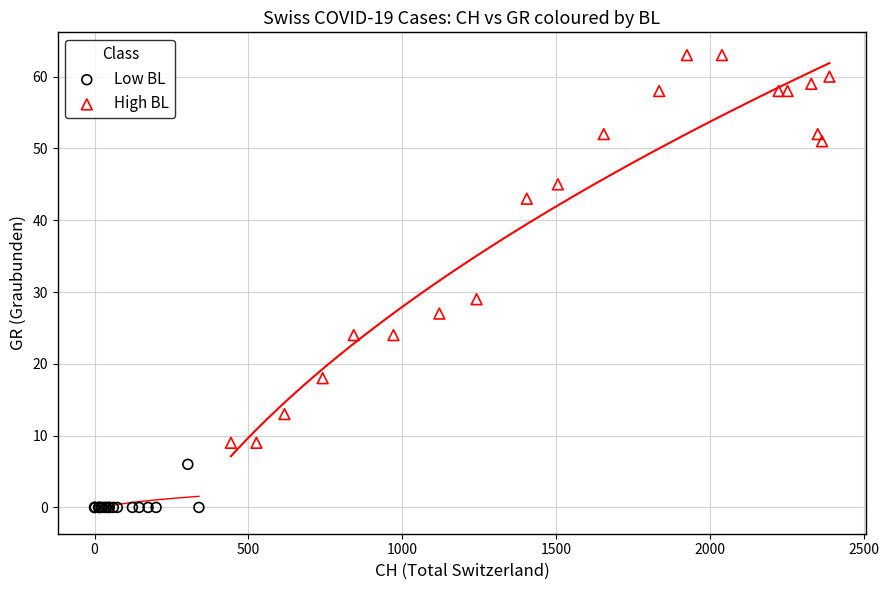

Which series contains the lowest Y value?

Low BL